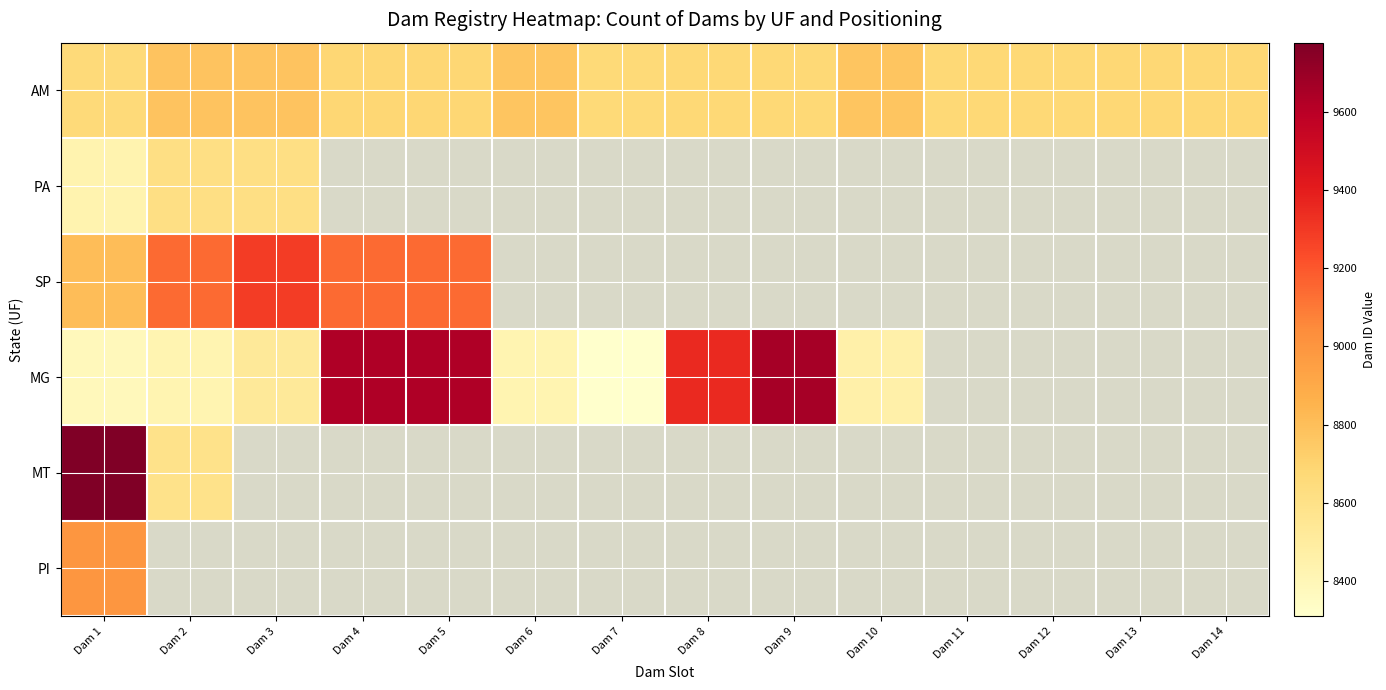

What is the highest value of the AM series?

8779.0